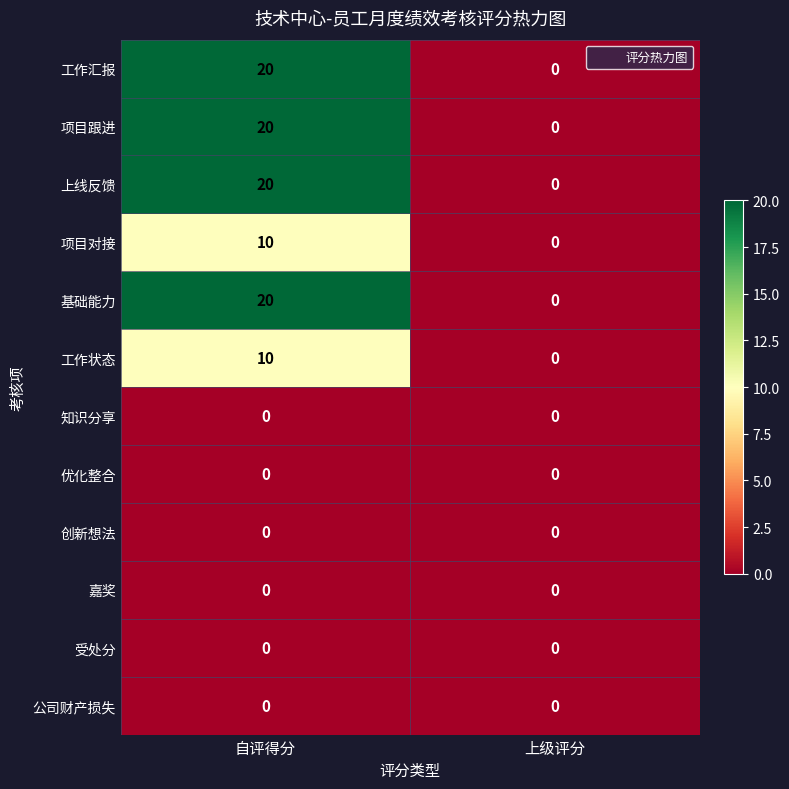

Reading right to left, transcribe all the data shown in this chart.

工作汇报: 上级评分=0	自评得分=20
项目跟进: 上级评分=0	自评得分=20
上线反馈: 上级评分=0	自评得分=20
项目对接: 上级评分=0	自评得分=10
基础能力: 上级评分=0	自评得分=20
工作状态: 上级评分=0	自评得分=10
知识分享: 上级评分=0	自评得分=0
优化整合: 上级评分=0	自评得分=0
创新想法: 上级评分=0	自评得分=0
嘉奖: 上级评分=0	自评得分=0
受处分: 上级评分=0	自评得分=0
公司财产损失: 上级评分=0	自评得分=0